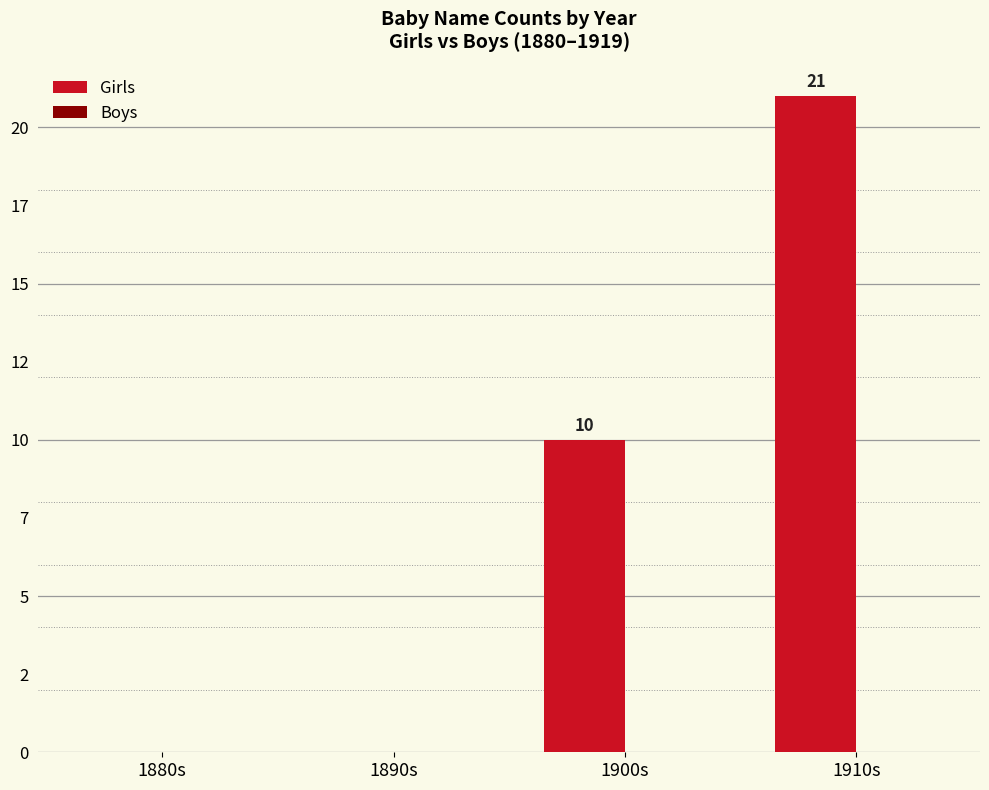

Are the bars horizontal?

No